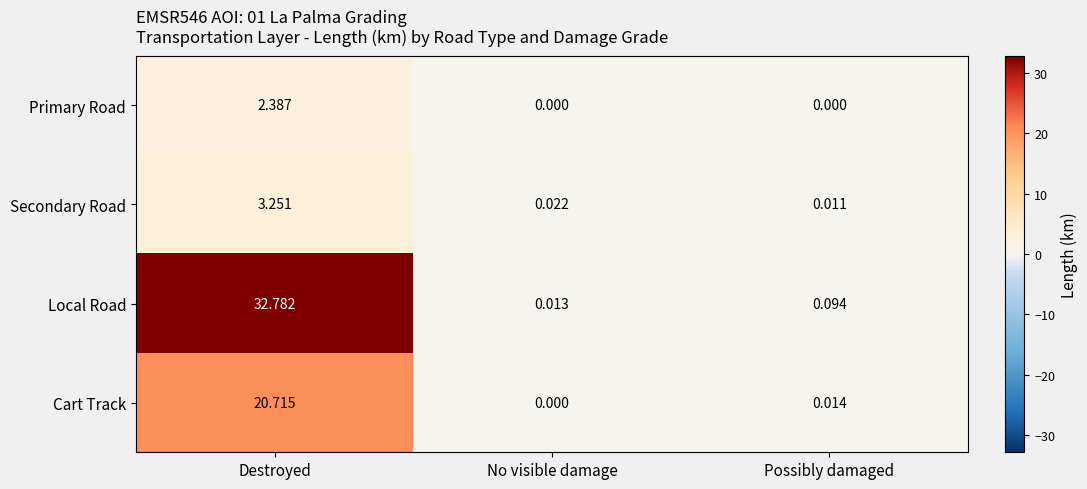

At which category is the sum across all series the highest?

Destroyed